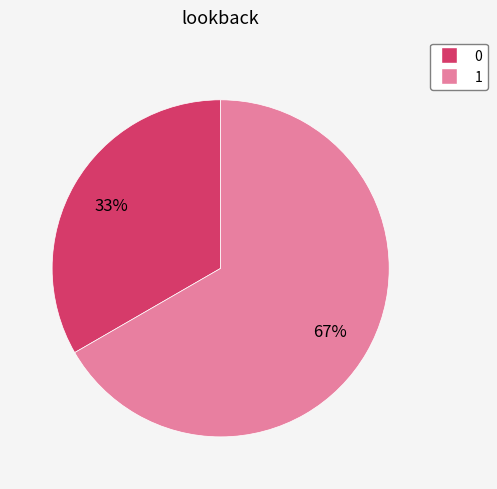

Count the number of slices in the pie.

2